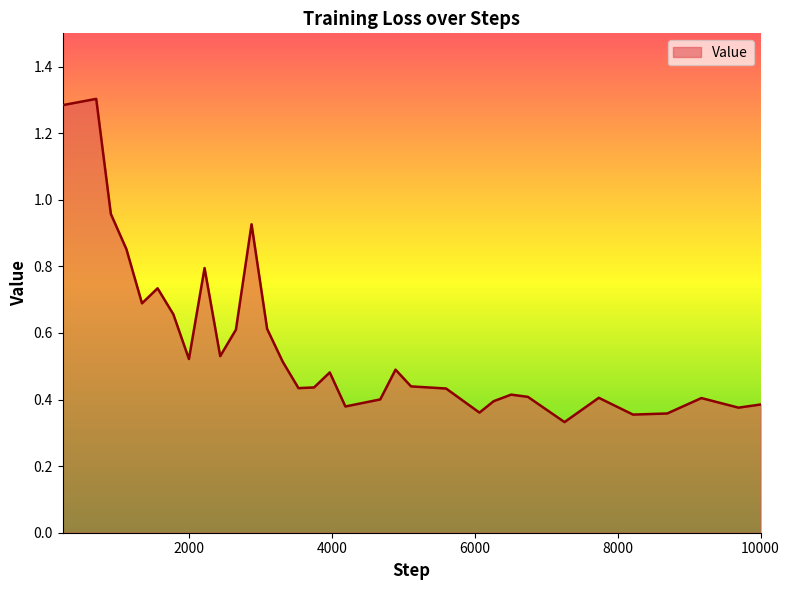

Reading left to right, list all the values displayed in this chart.

1.3	1.3	1.0	0.9	0.7	0.7	0.7	0.5	0.8	0.5	0.6	0.9	0.6	0.5	0.4	0.4	0.5	0.4	0.4	0.5	0.4	0.4	0.4	0.4	0.4	0.4	0.3	0.4	0.4	0.4	0.4	0.4	0.4